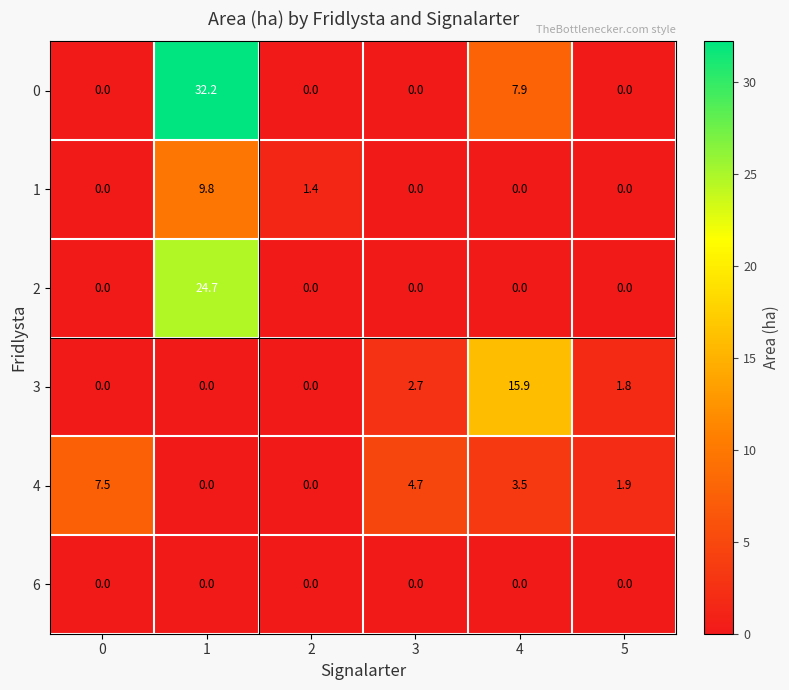

What is the highest value of the 0 series?

32.2